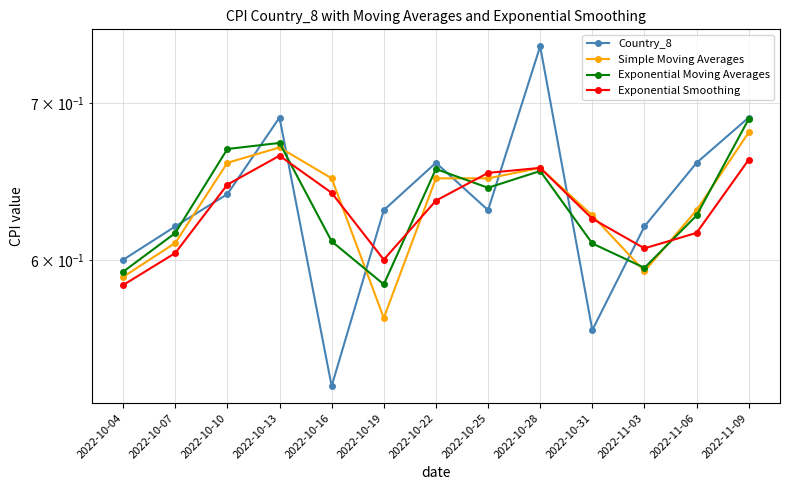

What is the label of the 3rd point from the left?

2022-10-10